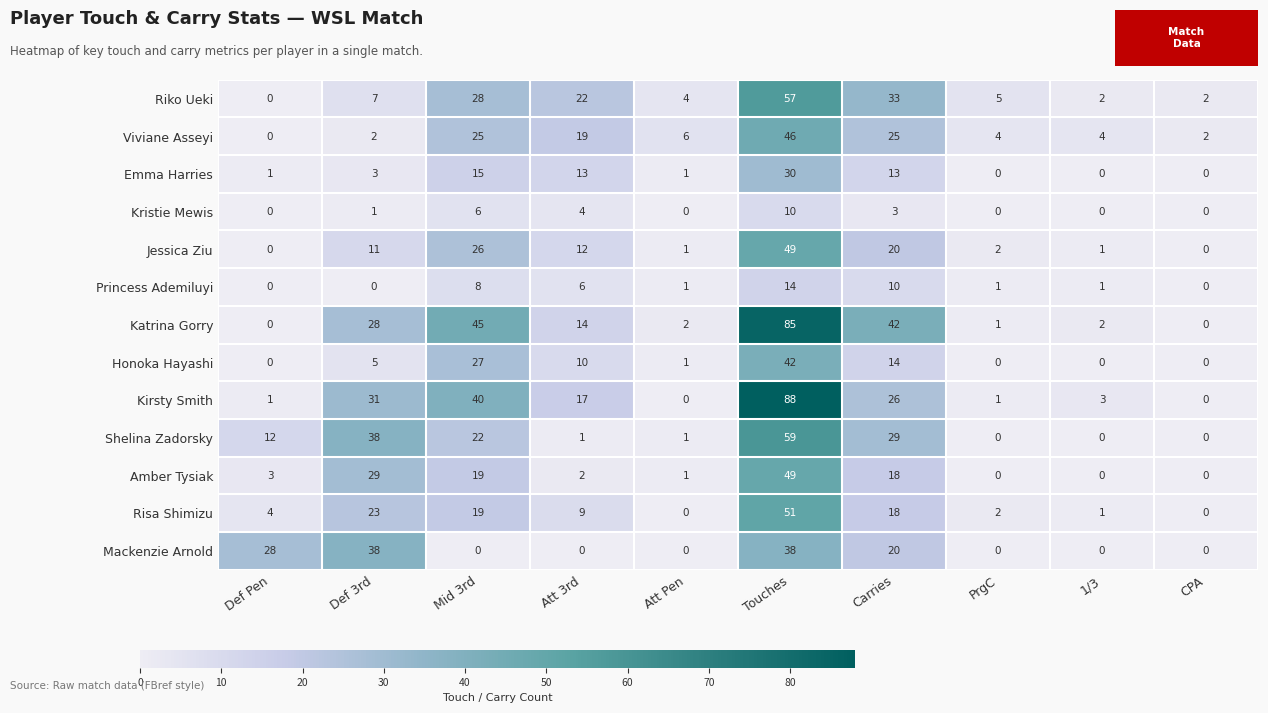

At which category is the sum across all series the highest?

Touches